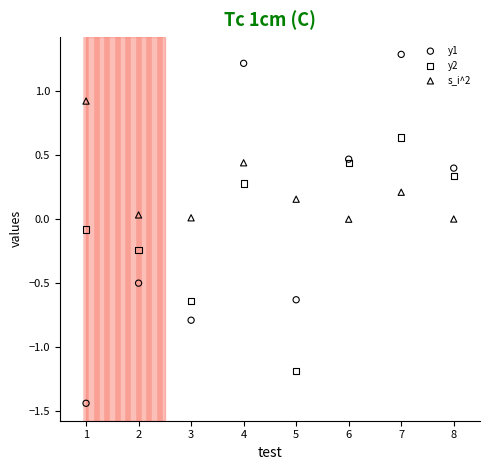

Which series contains the highest Y value?

y1